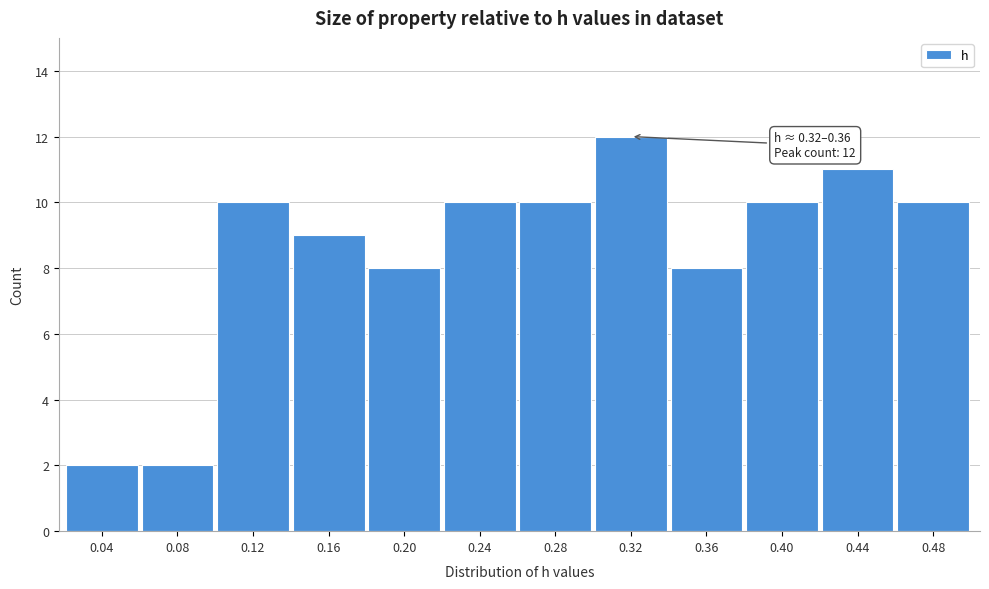

Reading left to right, what are all the values shown in this chart?

2	2	10	9	8	10	10	12	8	10	11	10